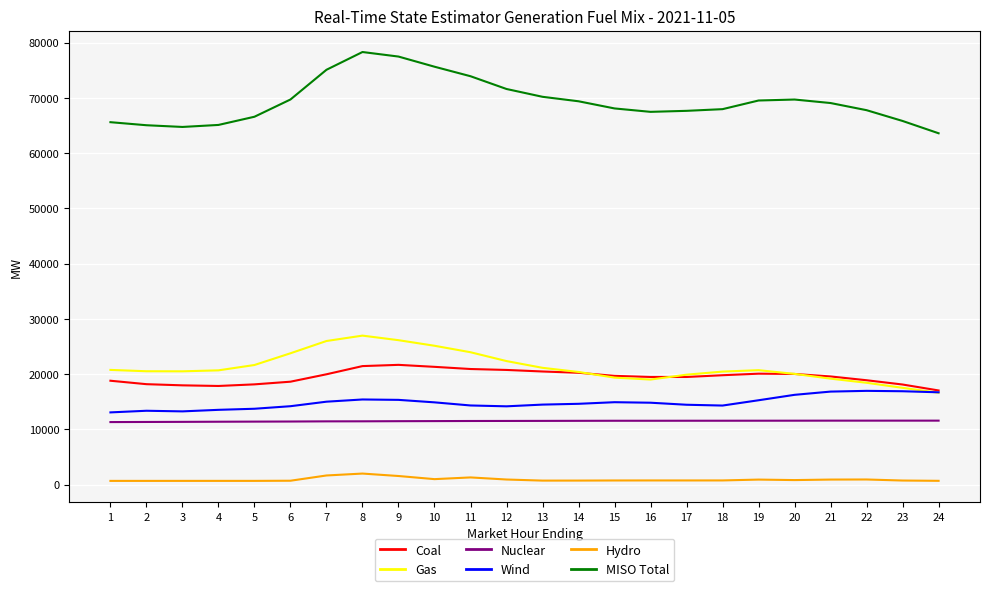

True or false: MISO Total and Nuclear cross at least once.

False